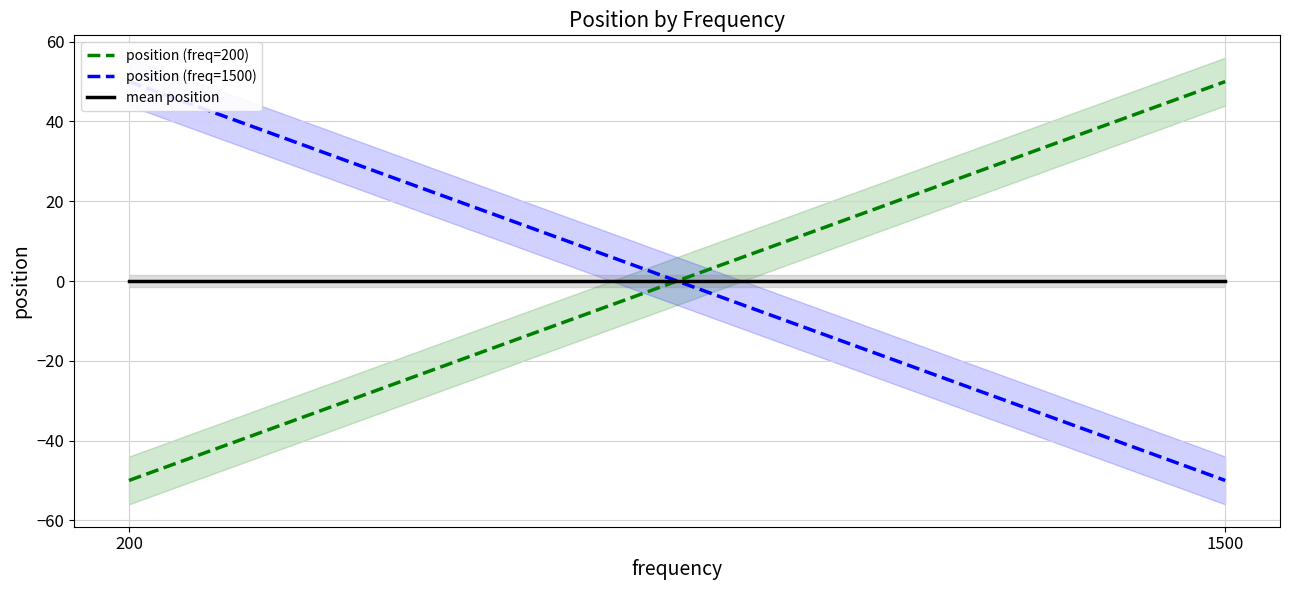

Reading right to left, transcribe all the data shown in this chart.

position (freq=200): 1500=50	200=-50
position (freq=1500): 1500=-50	200=50
mean position: 1500=0	200=0